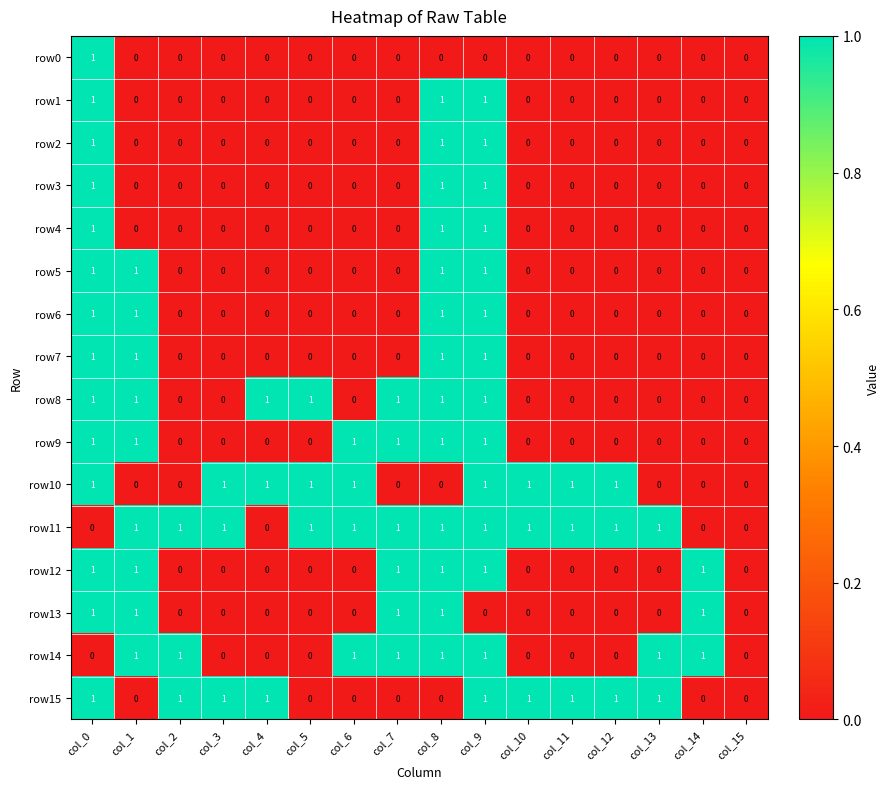

The value of row15 at col_0 is 0. True or false?

False